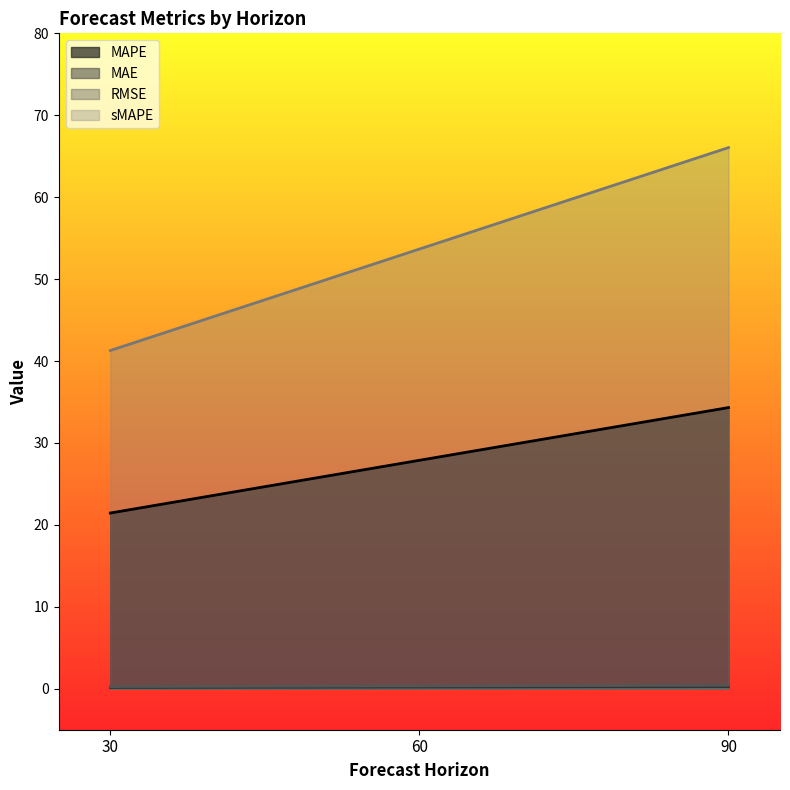

At how many categories does at least one series exceed 14?

3